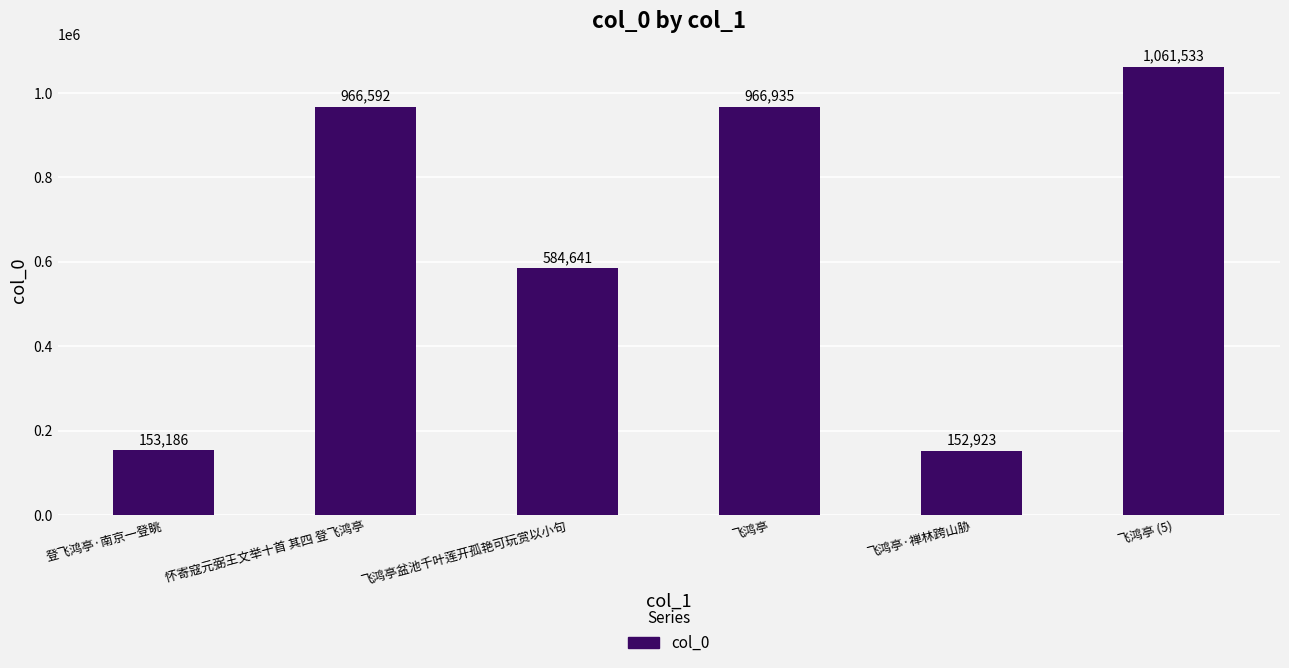

Are the bars grouped side by side (vs. stacked)?

No